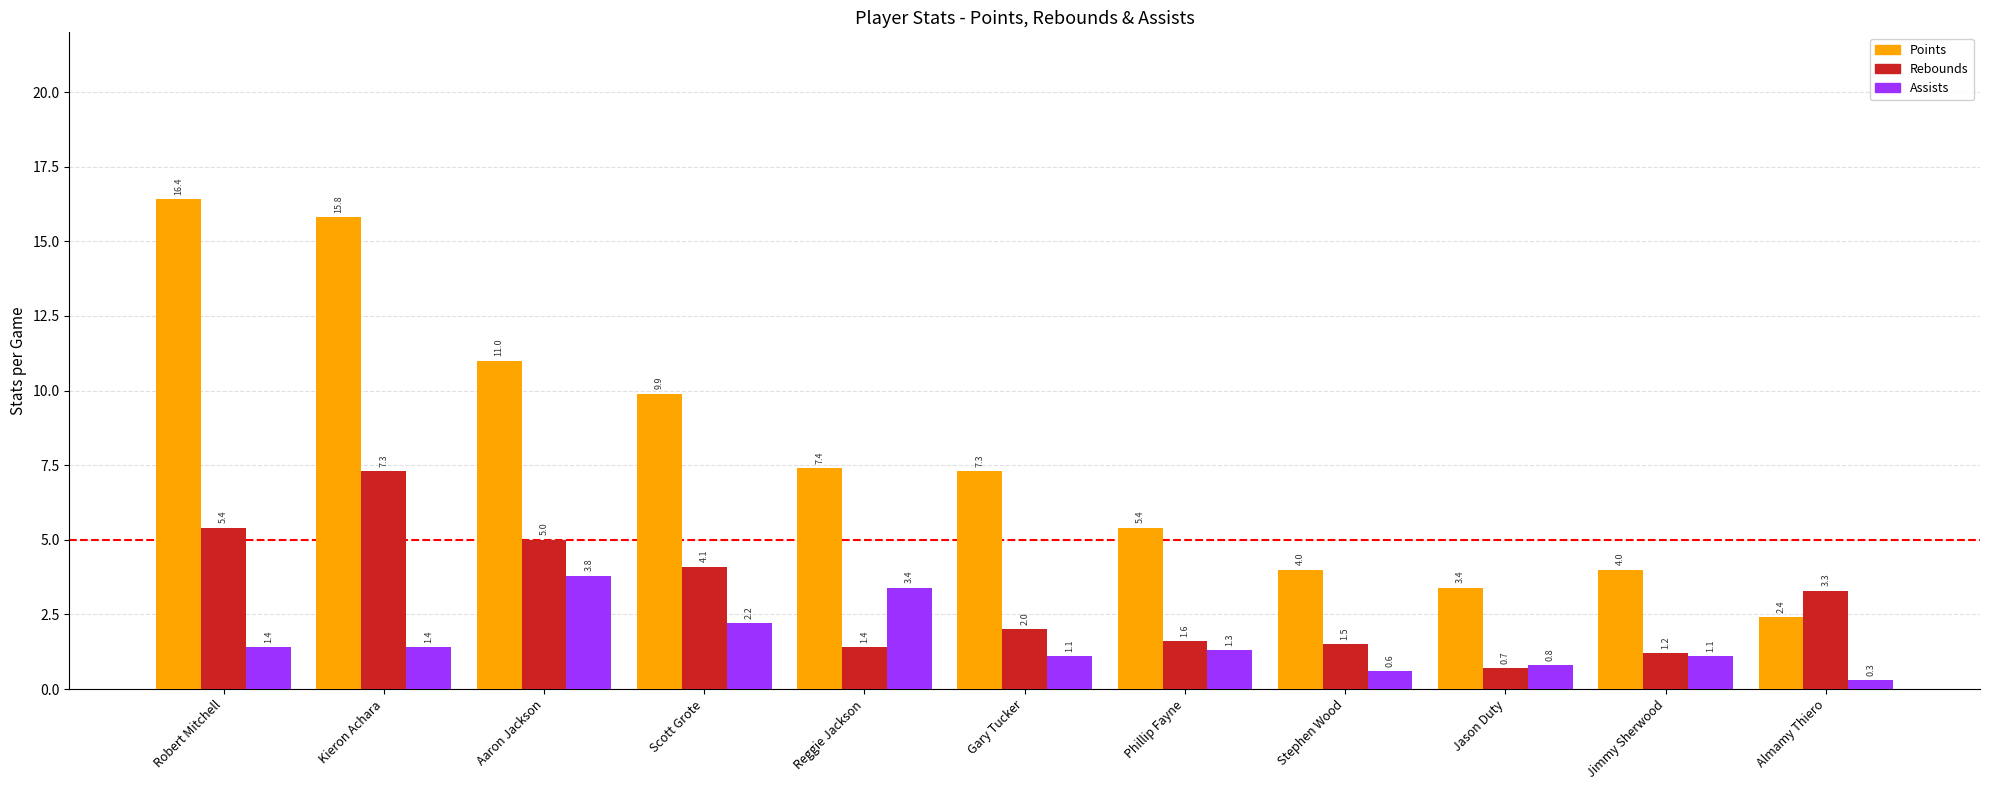

How many series are shown in this chart?

3